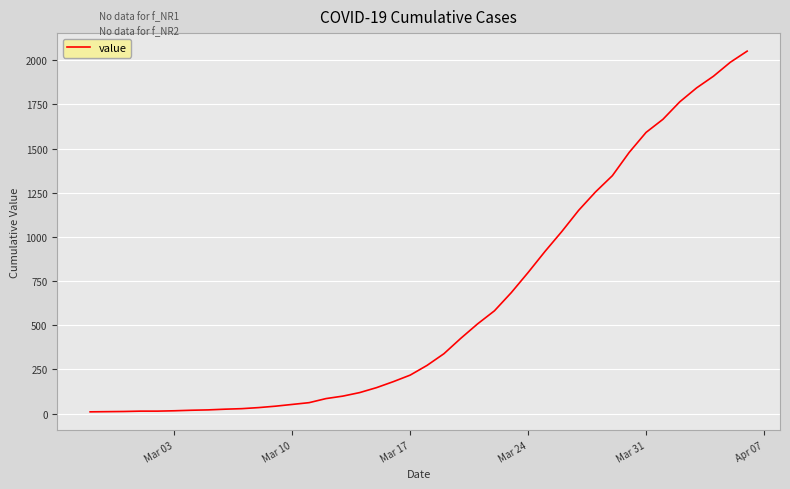

What is the difference between the maximum and minimum values?

2042